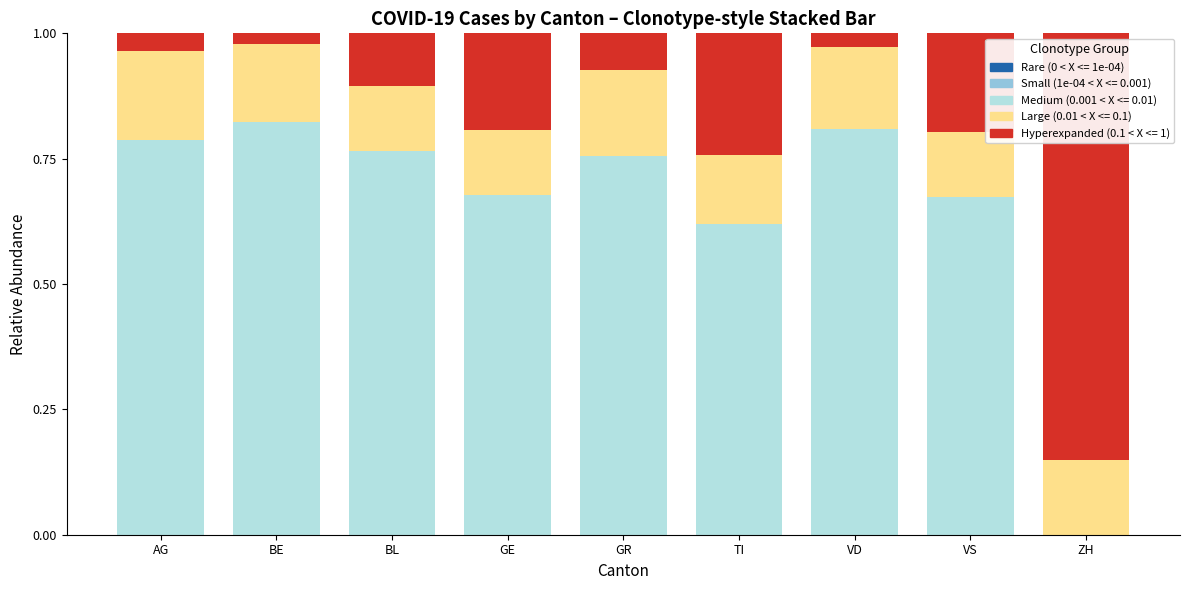

How many distinct data groups are displayed?

3